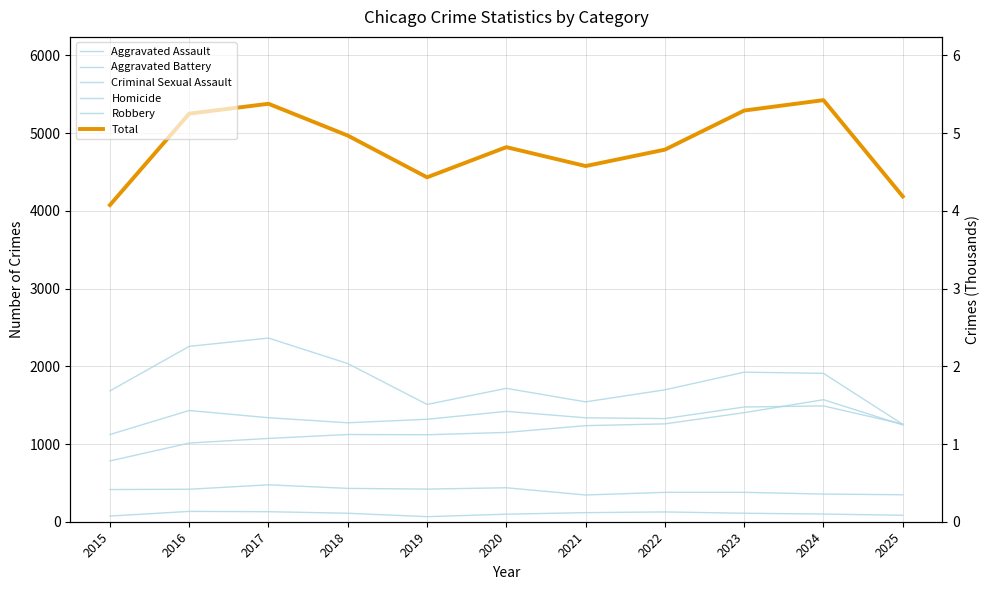

Is it true that Robbery equals 2162 at 2021?

False